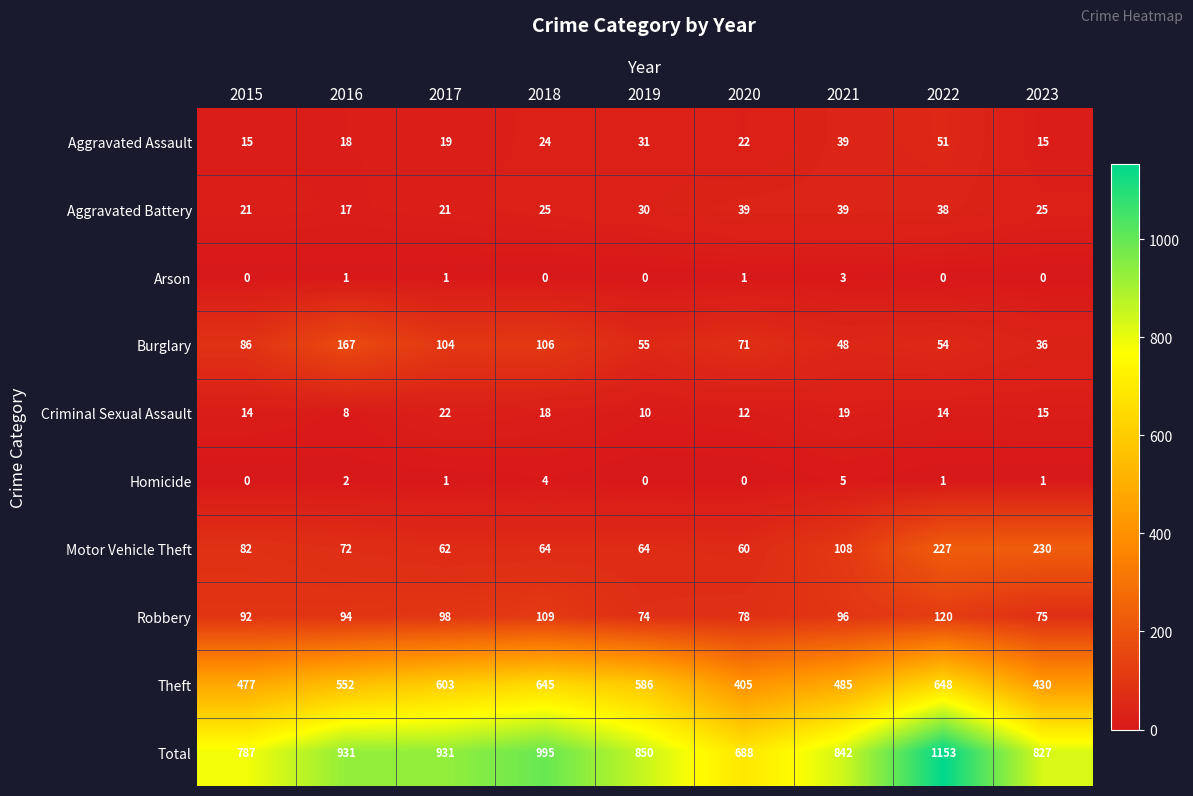

What is the difference between the second highest and minimum values in the Burglary series?

70